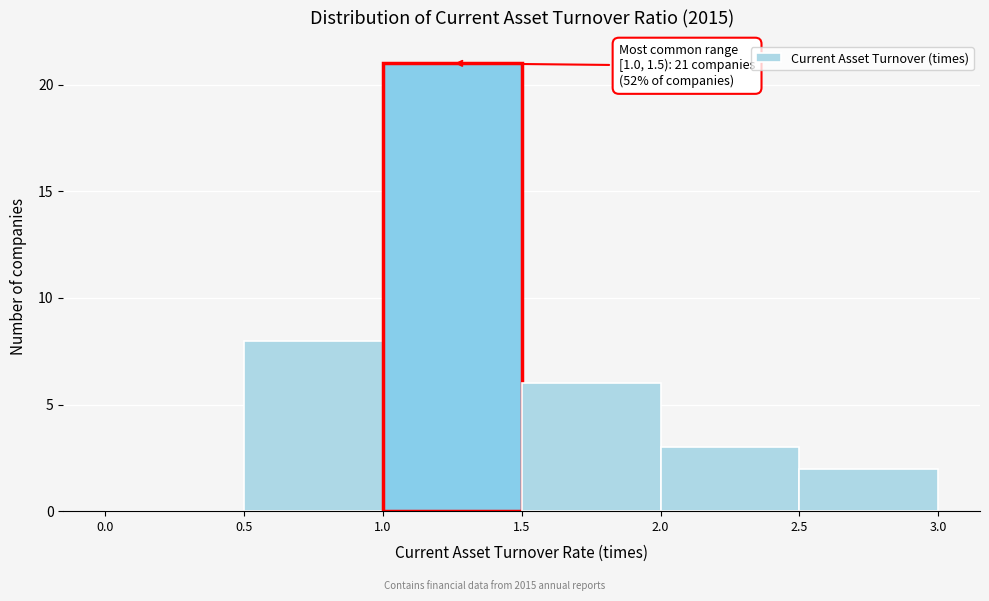

Which range on the x-axis has the tallest bar?

1.0 to 1.5